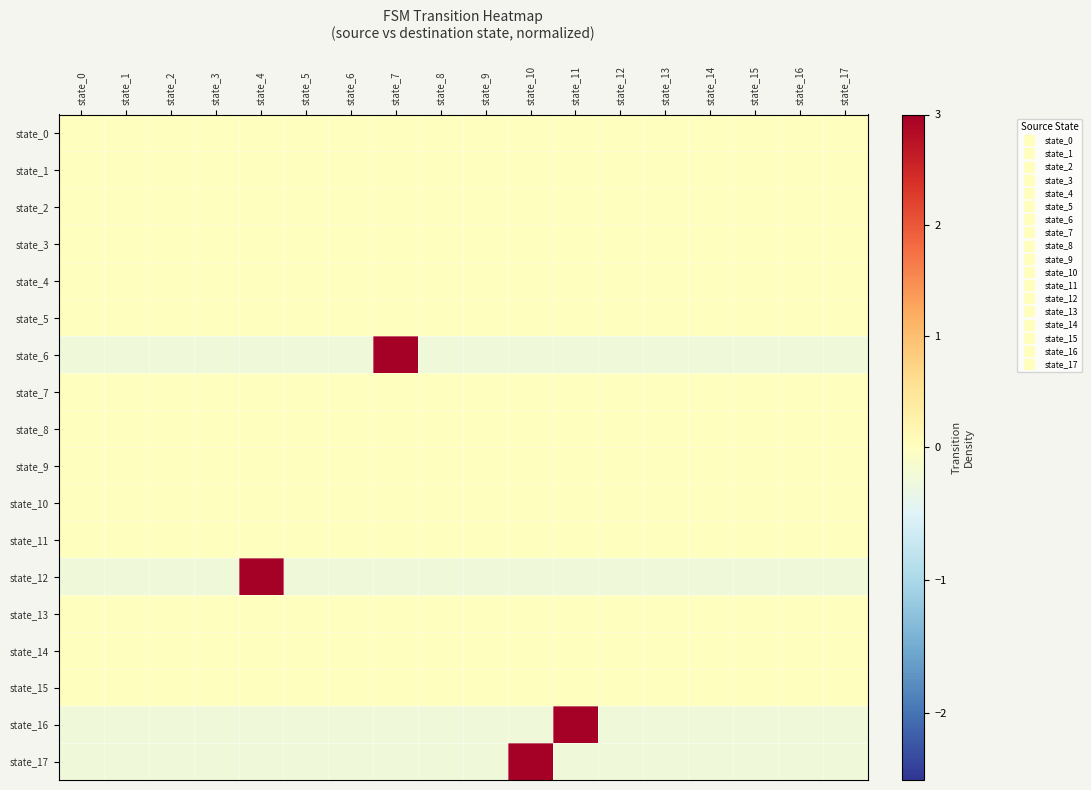

At which category does the chart reach its peak across all series?

state_7